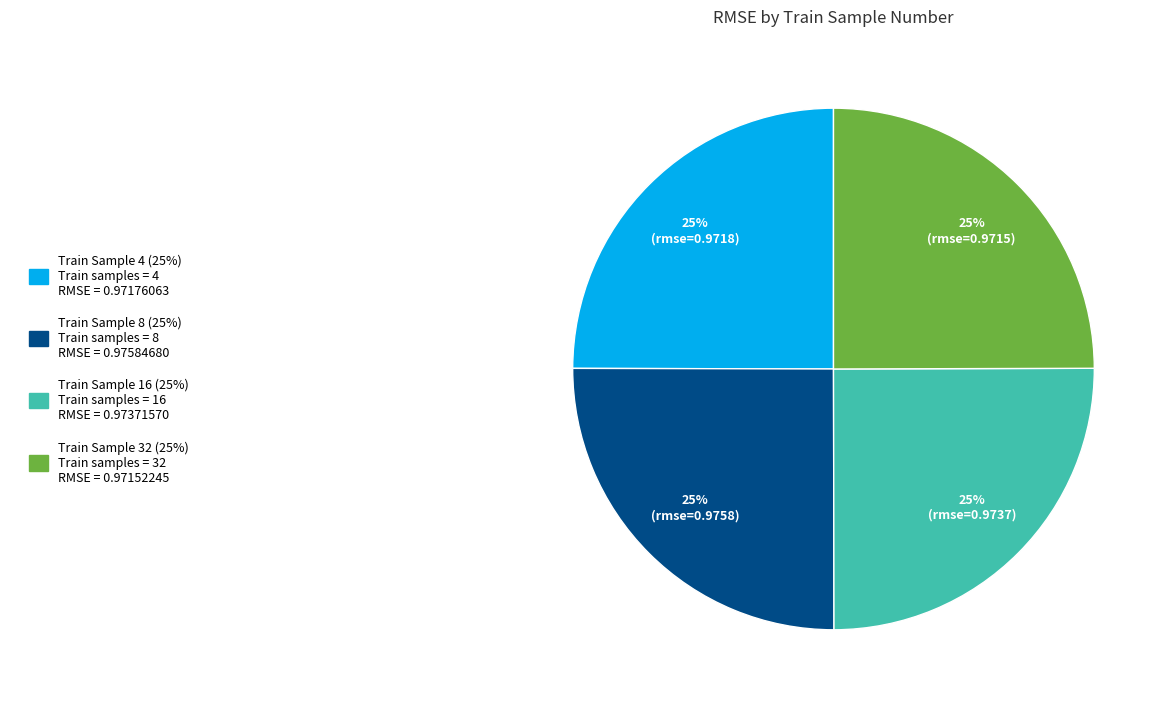

Is there any slice that represents more than half of the pie?

No